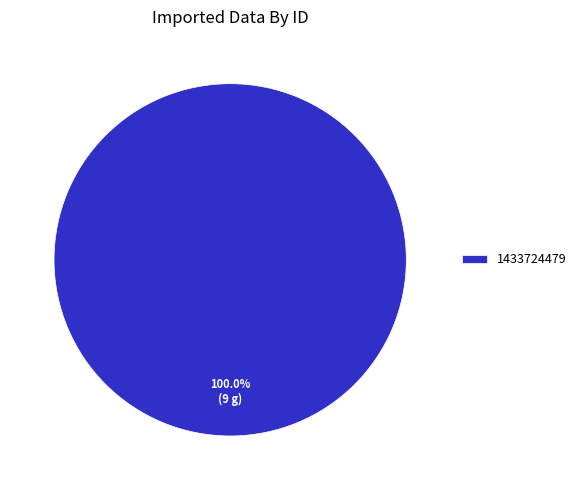

What is the majority slice?

1433724479